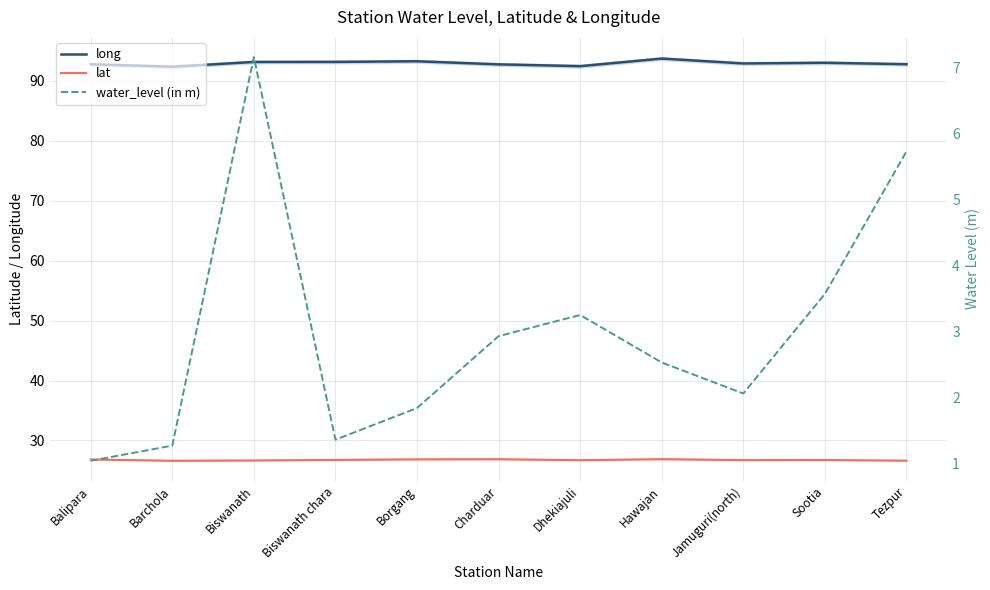

Is this an area chart (filled region under the line)?

No